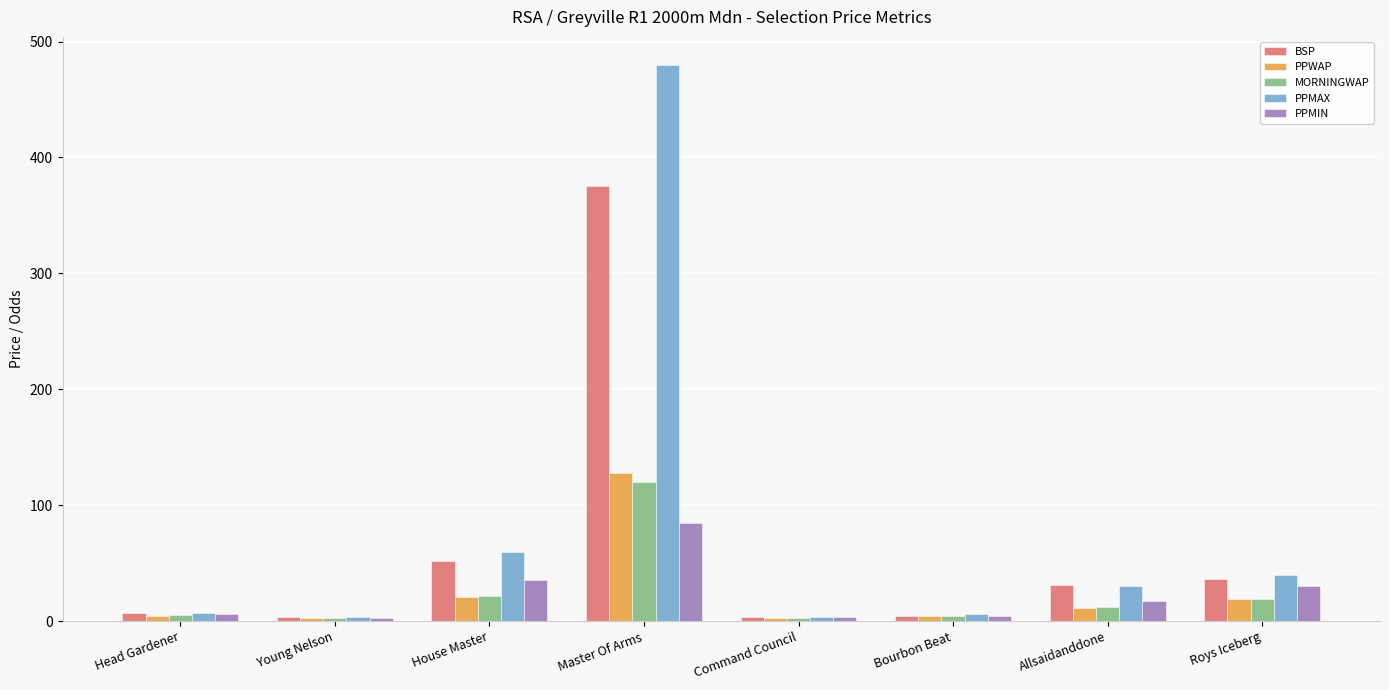

How many data points in PPMIN are above 17?

4